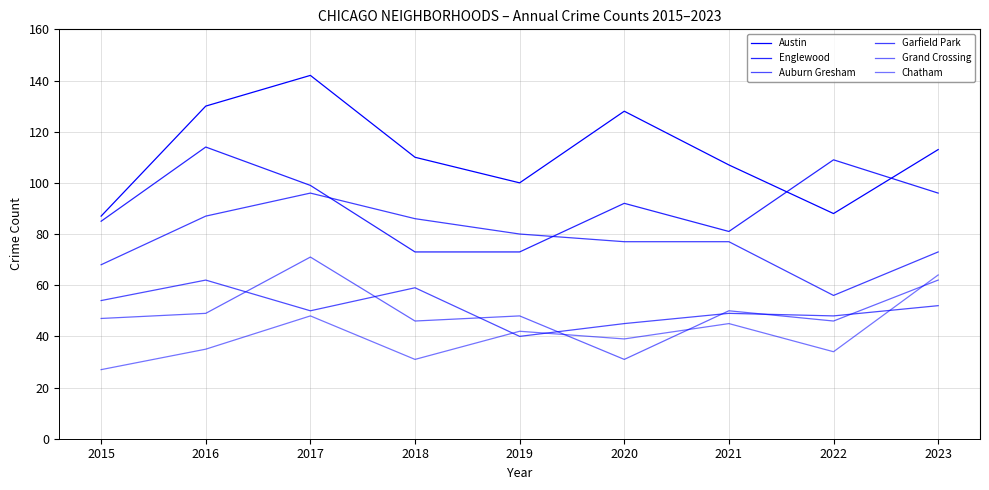

Is this an area chart (filled region under the line)?

No